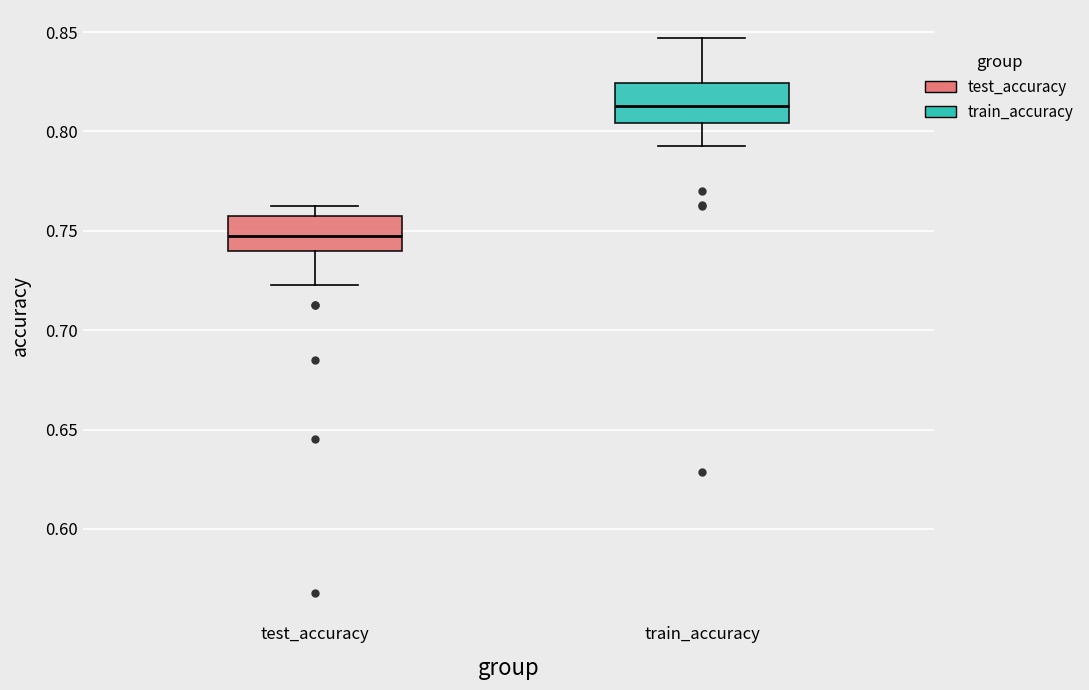

Which box has the lowest median line?

test_accuracy